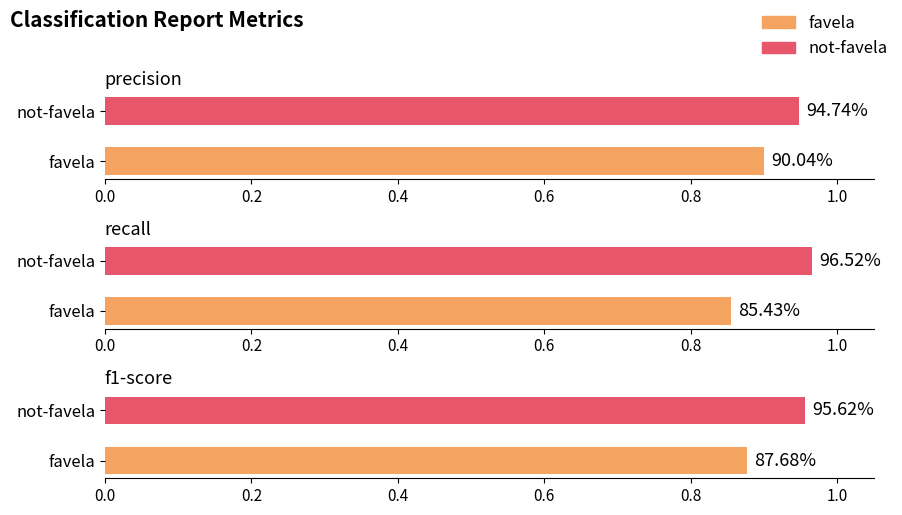

Between 0.0 and 0.2, which series saw the biggest shift?

recall